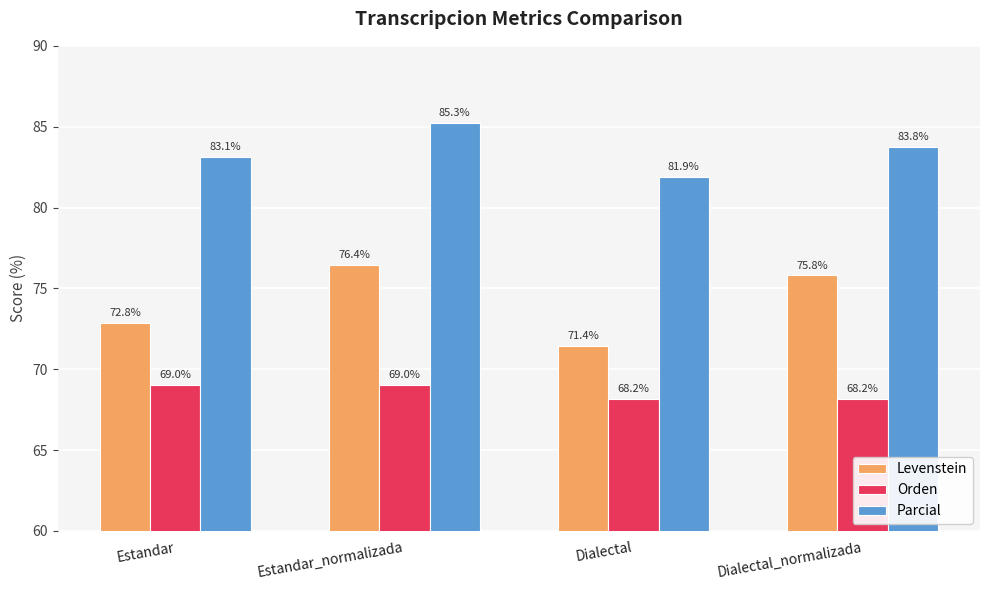

At which label does Orden first exceed 69?

Estandar